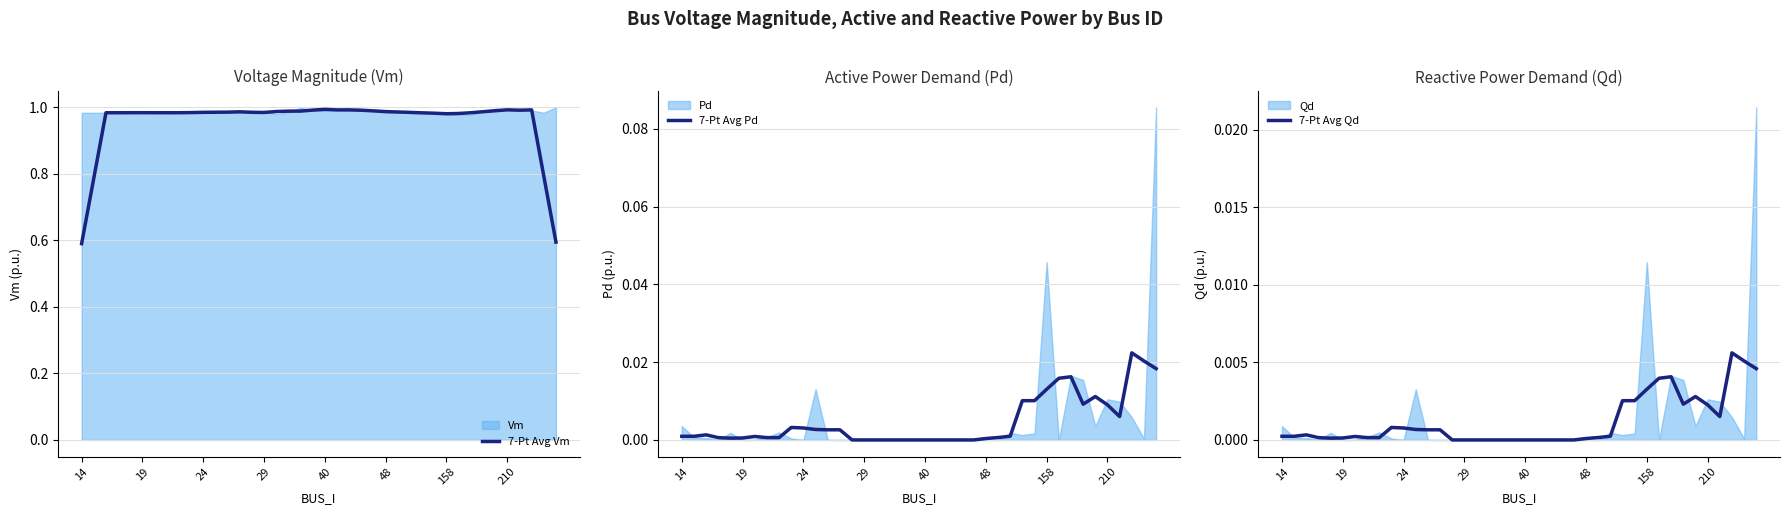

What is the minimum value for 7-Pt Avg Vm?

0.6